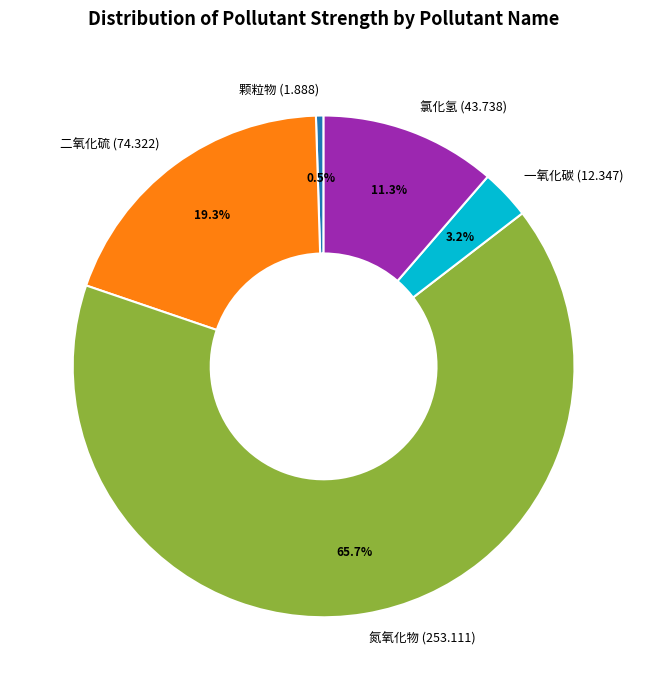

To the nearest percent, what is the average slice percentage?

20%